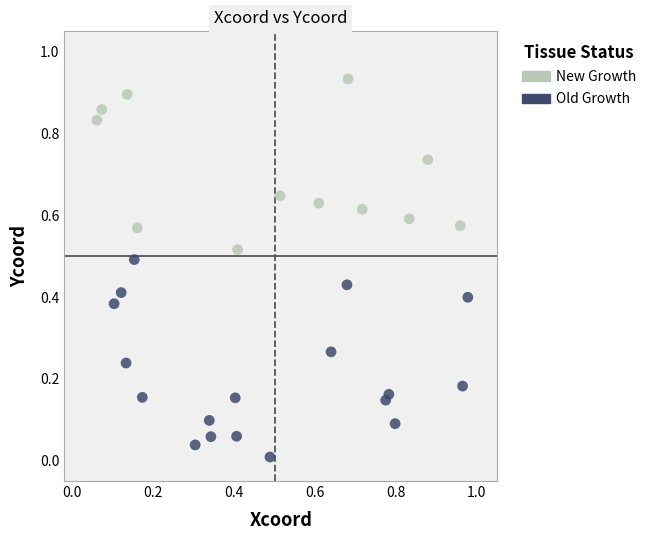

Which series has the largest Y range (max minus min)?

Old Growth